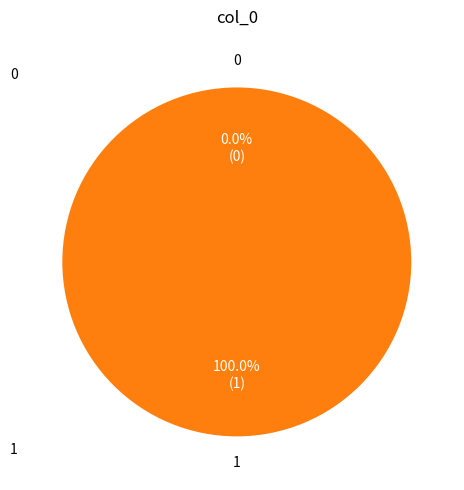

Count the number of slices in the pie.

2